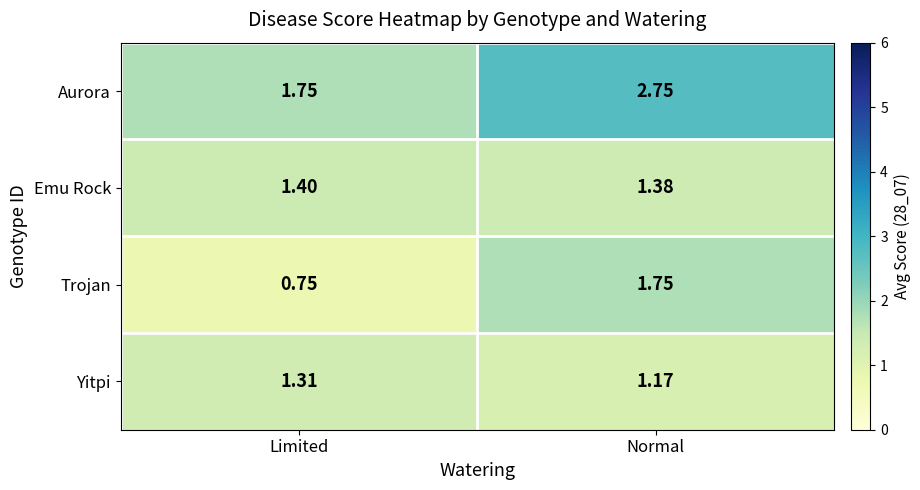

Where is Emu Rock nearest to the value 1?

Normal